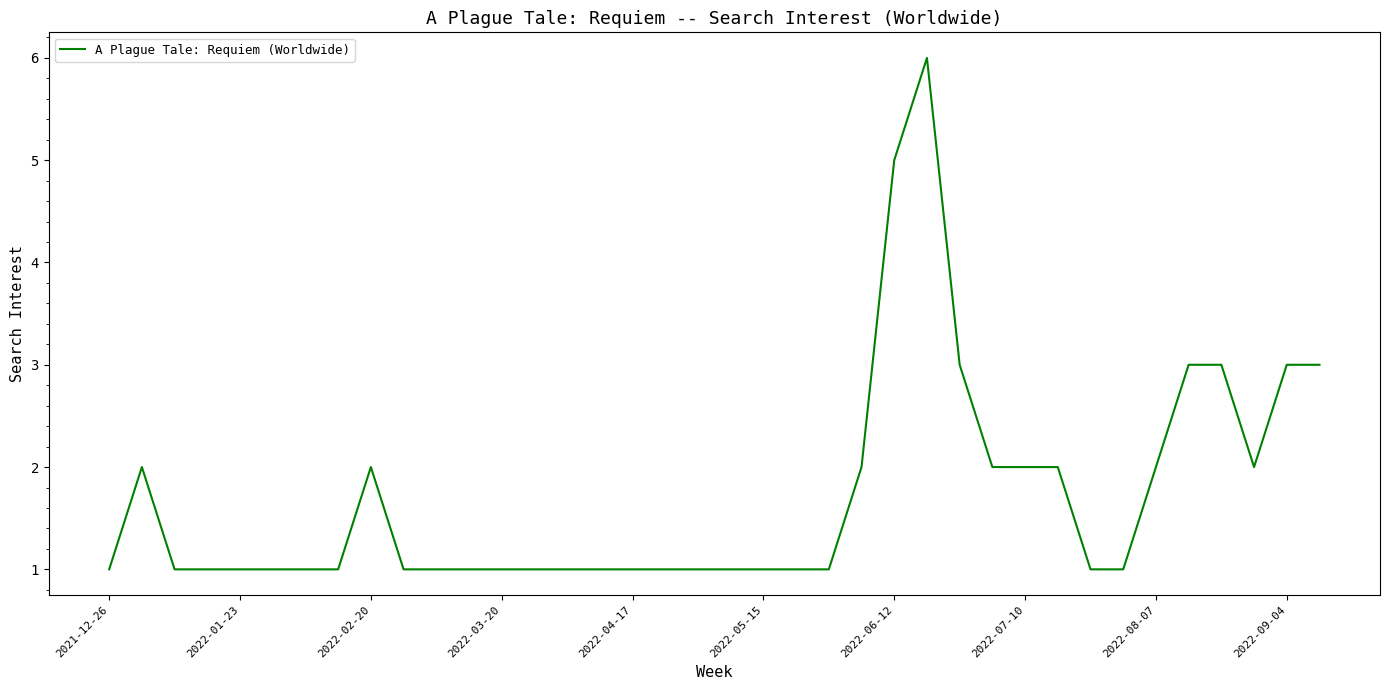

What is the maximum value shown in the chart?

6